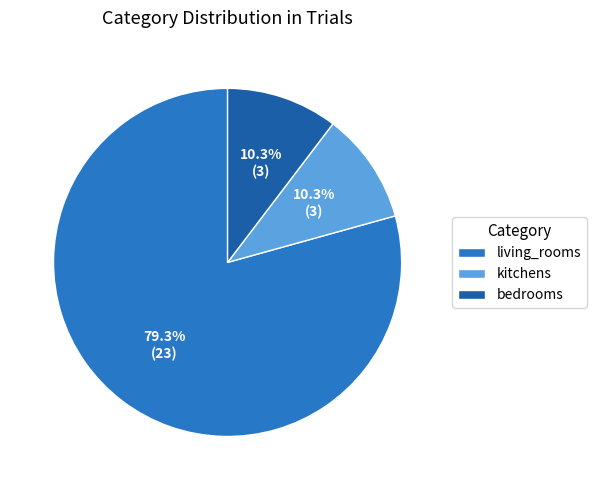

To the nearest percent, what is the difference between the largest and smallest slice percentages?

69%